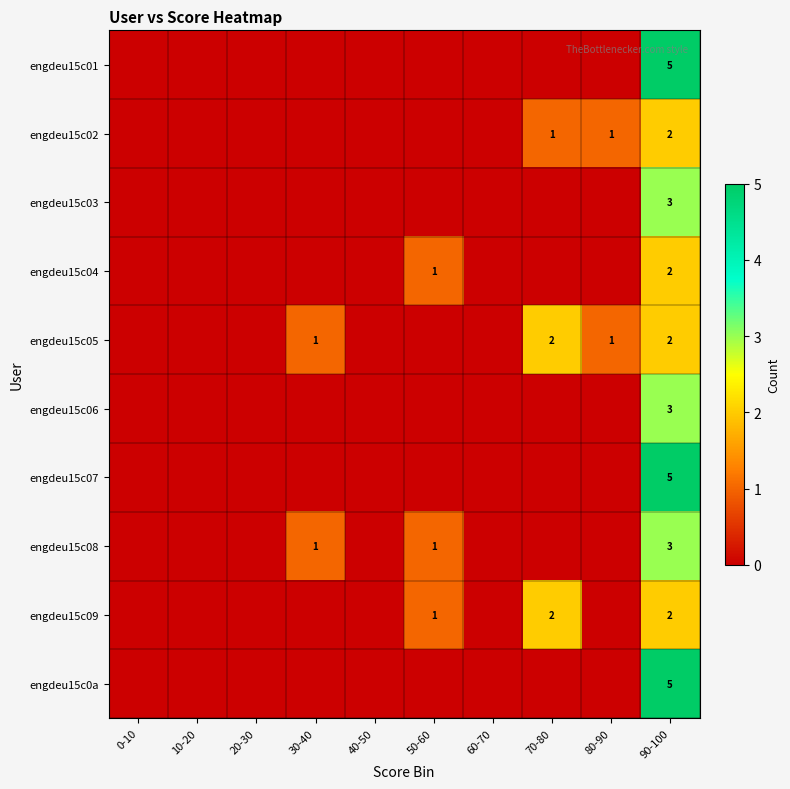

True or false: engdeu15c08 has a value of 1 at 30-40.

True